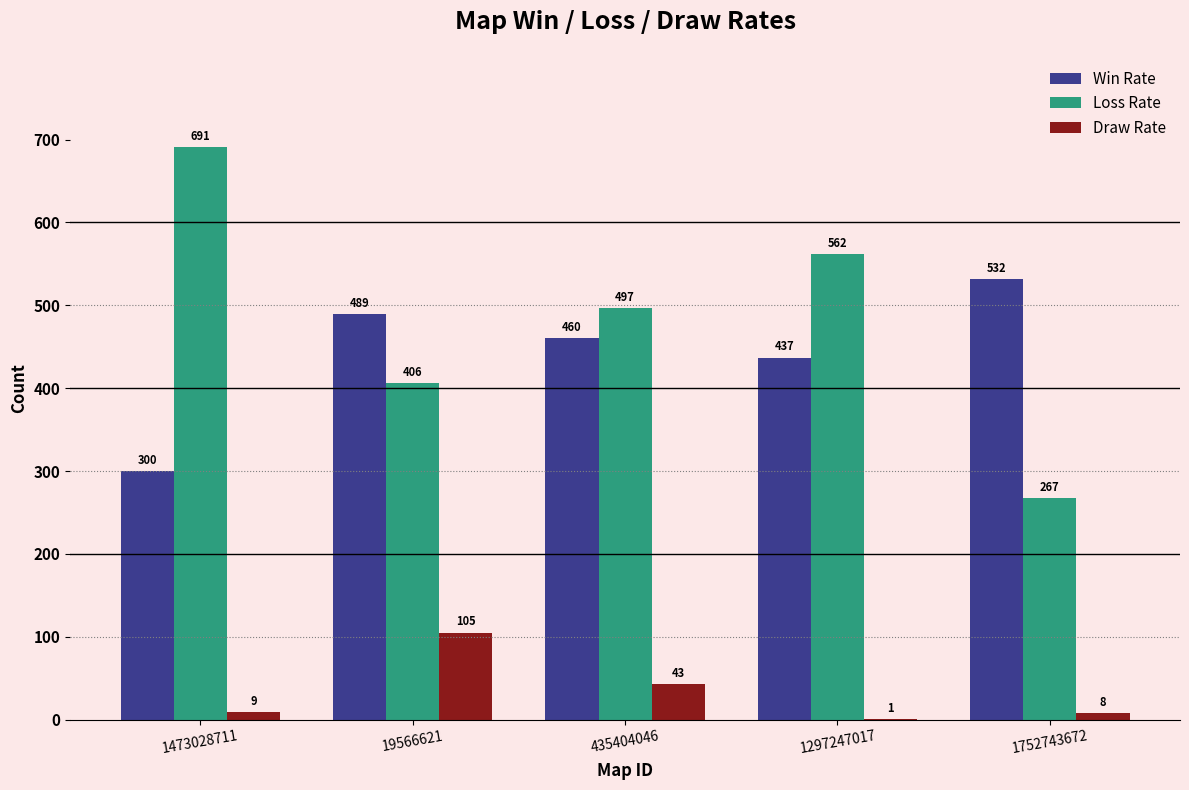

What is the sum of the Loss Rate values at 19566621 and 435404046?

903